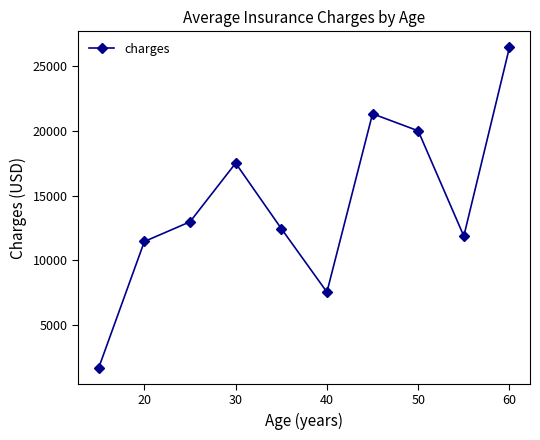

What is the maximum value shown in the chart?

26466.6